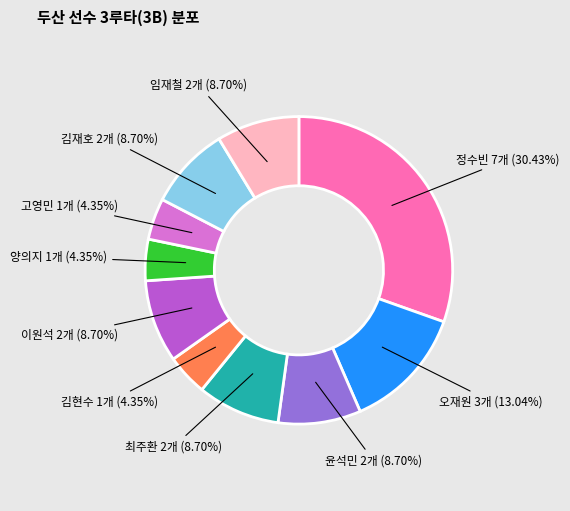

Is there any slice that represents more than half of the pie?

No